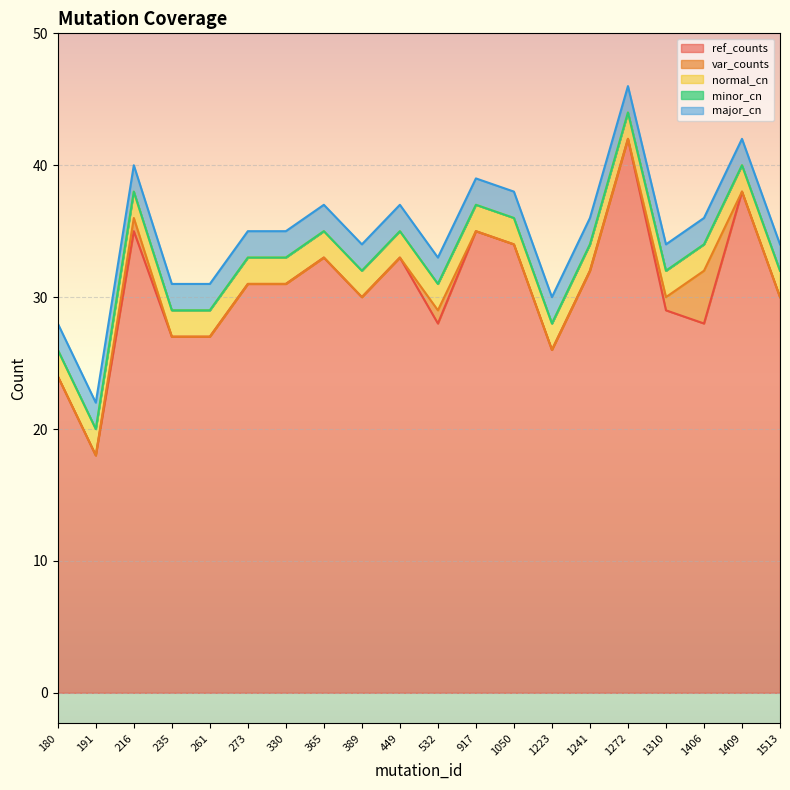

What is the maximum value shown in the chart?

42